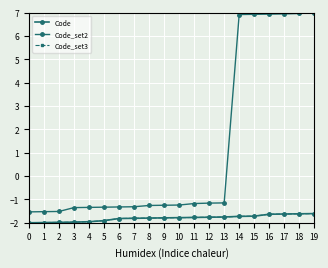

What value does the Code_set2 series have at 9?

-1.2